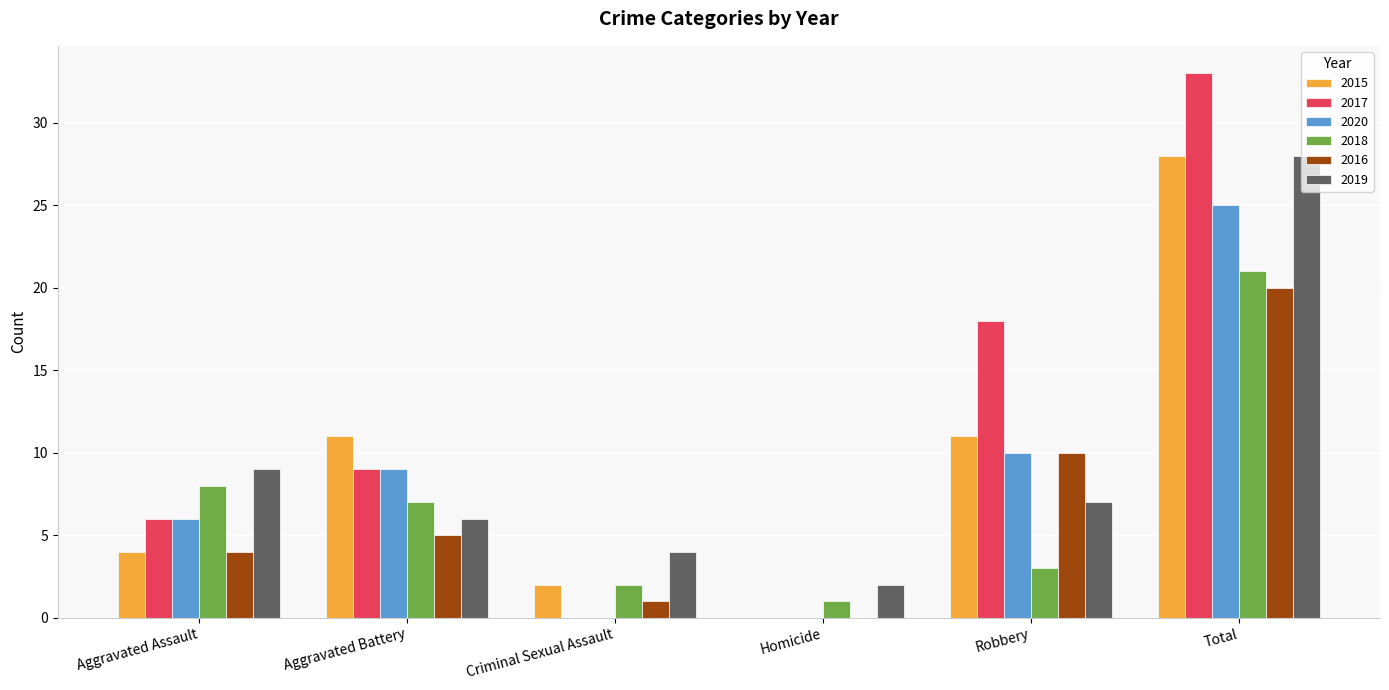

Is it true that 2018 equals 21 at Total?

True